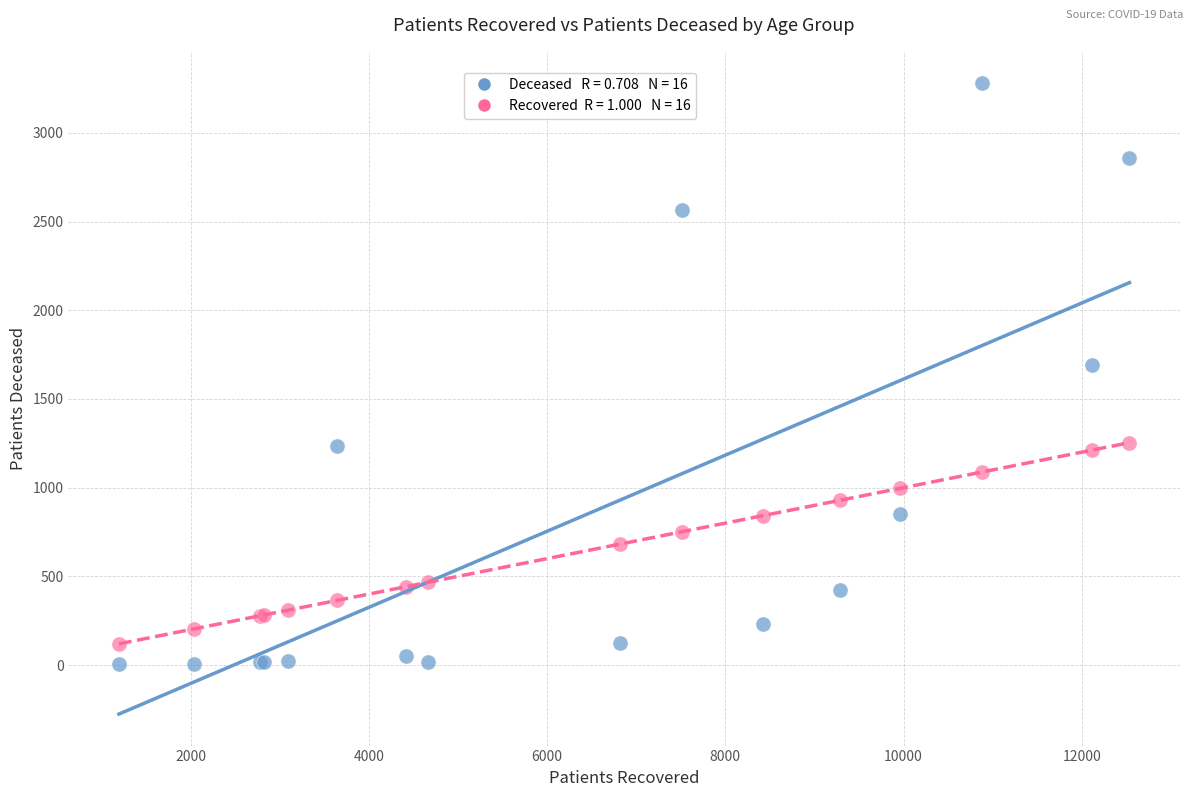

Across all series, what Y value is closest to 1641?

1693.0